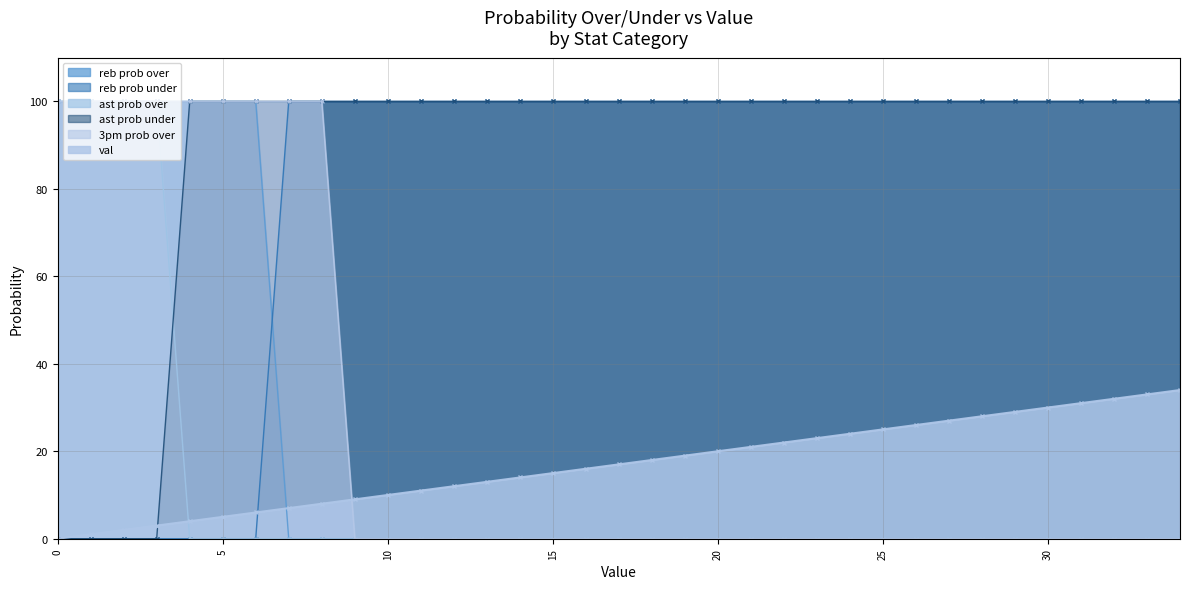

True or false: ast prob over has more than 0 interior local peaks.

False